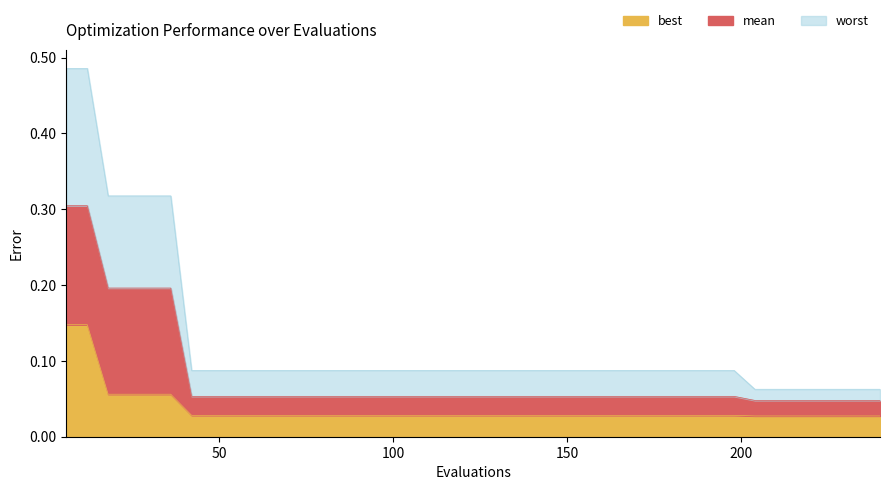

How many best values are between 0 and 1?

40